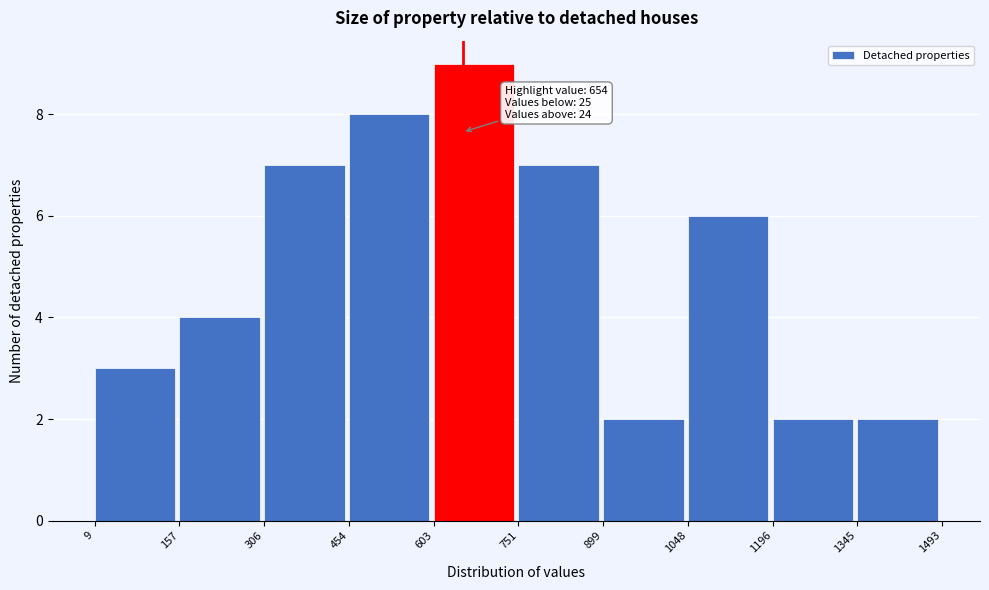

Over which range of the x-axis is the bar tallest?

603 to 751